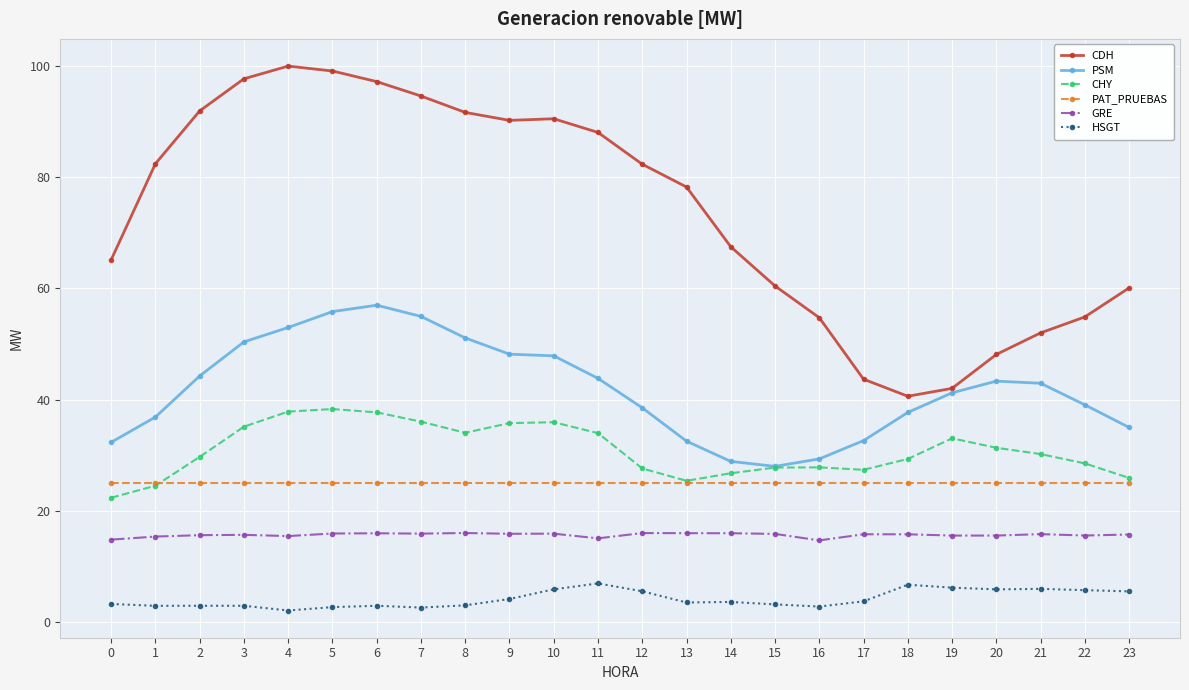

Between 4 and 12, which series saw the biggest shift?

CDH